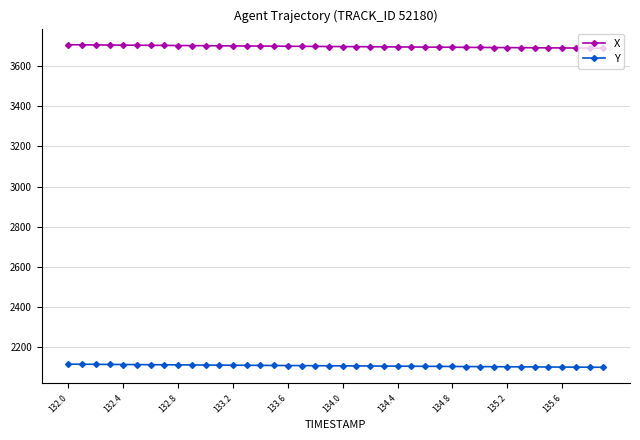

At how many categories does at least one series exceed 2932?

40